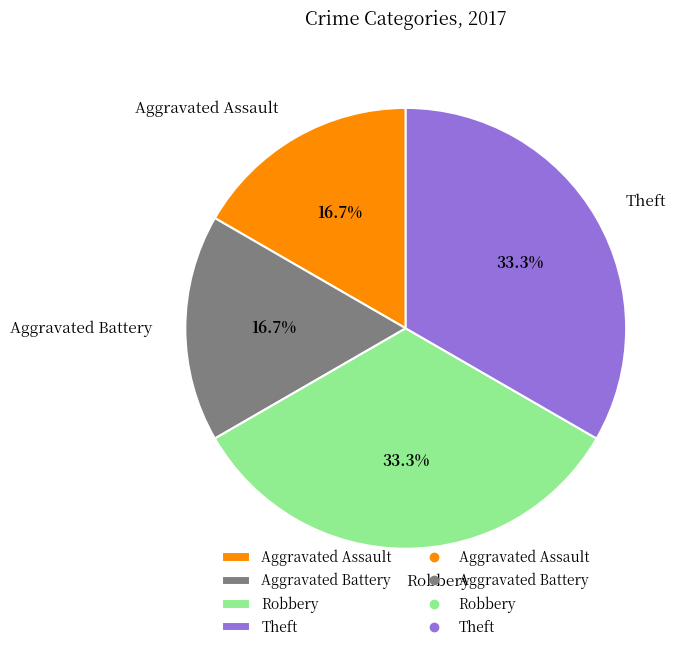

To the nearest percent, what is the difference between the Theft and Aggravated Battery slice percentages?

17%